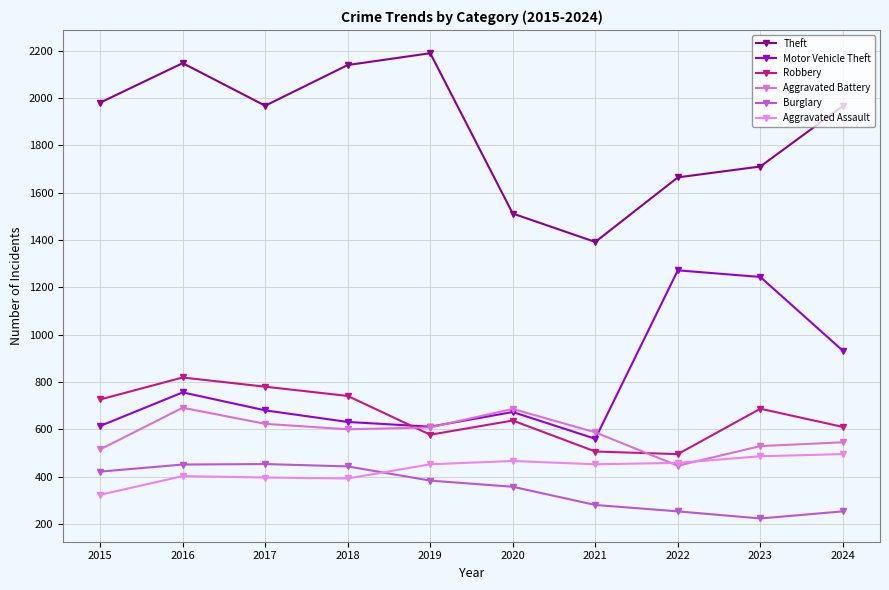

At which category is the sum across all series the highest?

2016